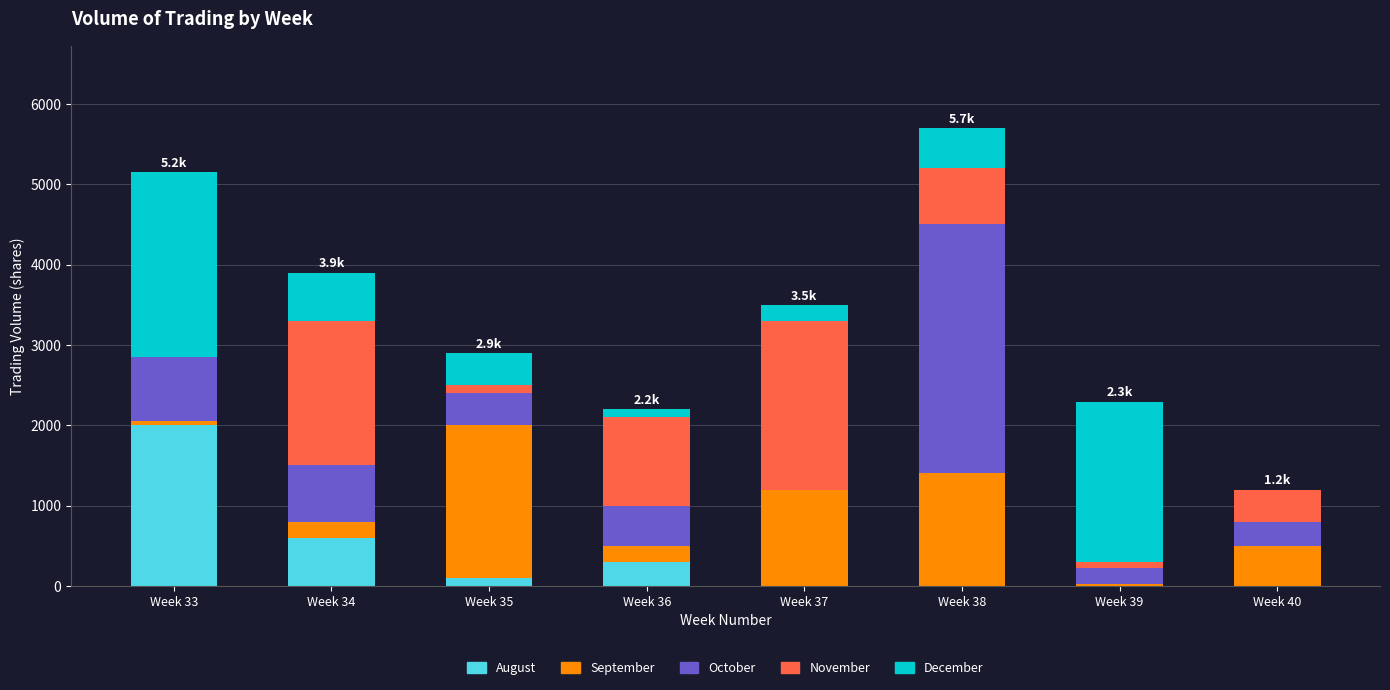

Which has a higher value, Week 39 or Week 36?

Week 36